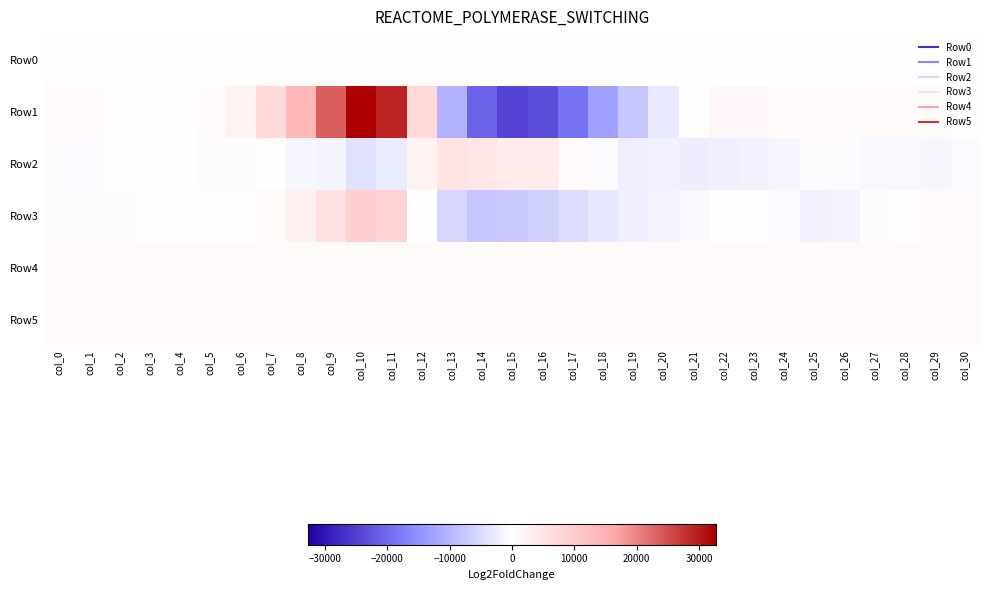

Rank the series at col_20 from lowest to highest value.

Row1, Row2, Row3, Row0, Row5, Row4